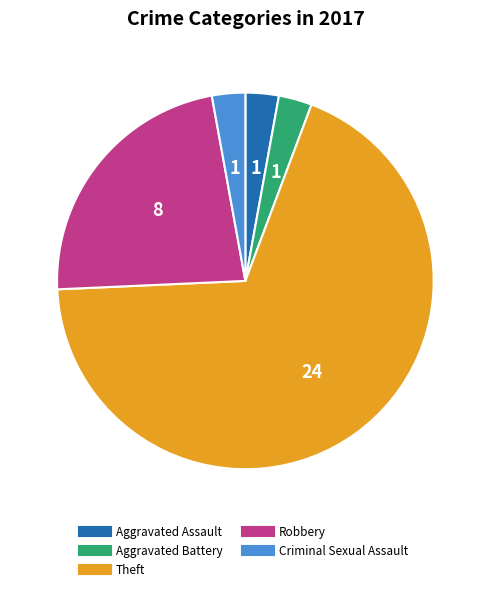

What is the largest slice in the pie chart?

Theft